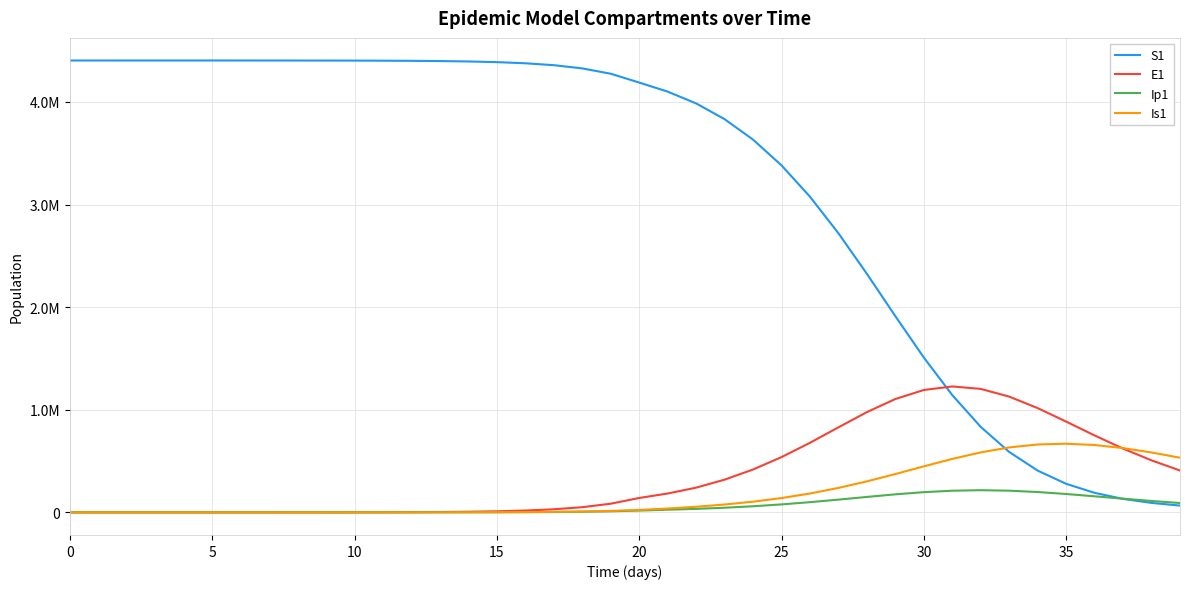

What is the label of the 11th point from the left?

10